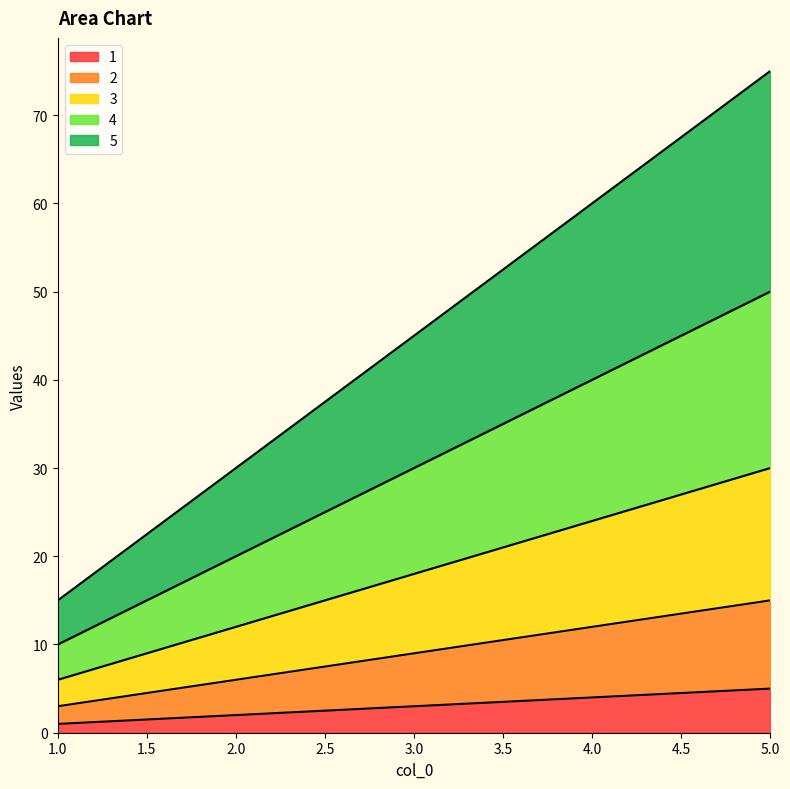

Does the chart have visible grid lines?

No